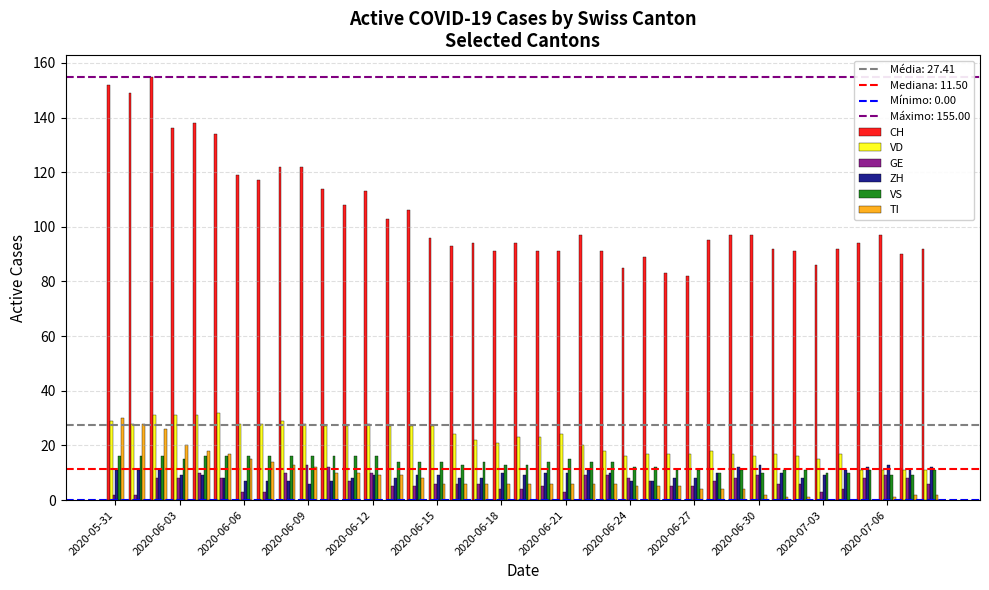

Which series has the largest total across all categories?

CH